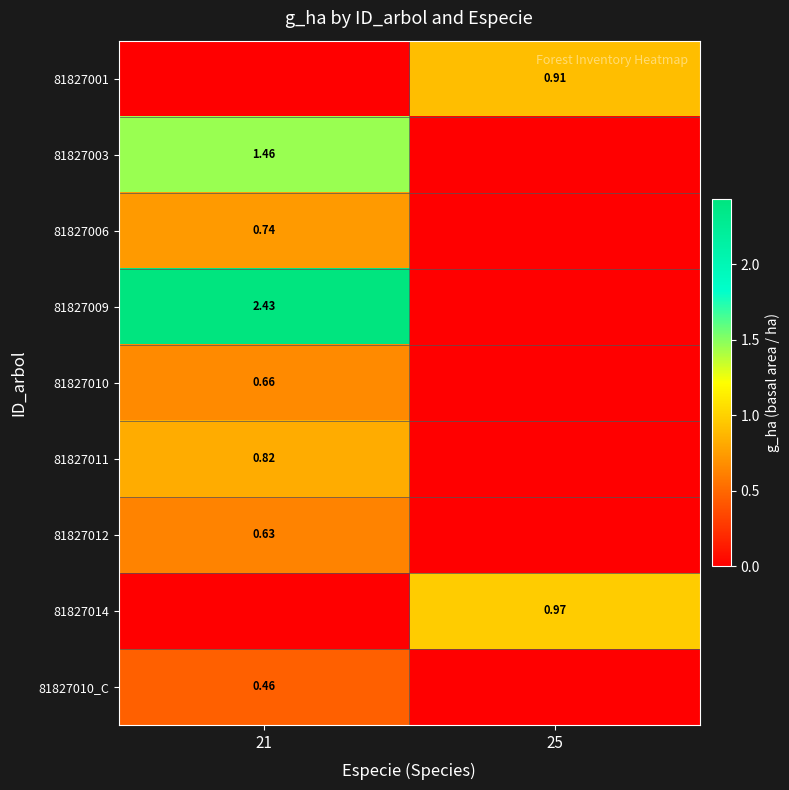

List the series in order of their peak value, highest first.

81827009, 81827003, 81827014, 81827001, 81827011, 81827006, 81827010, 81827012, 81827010_C